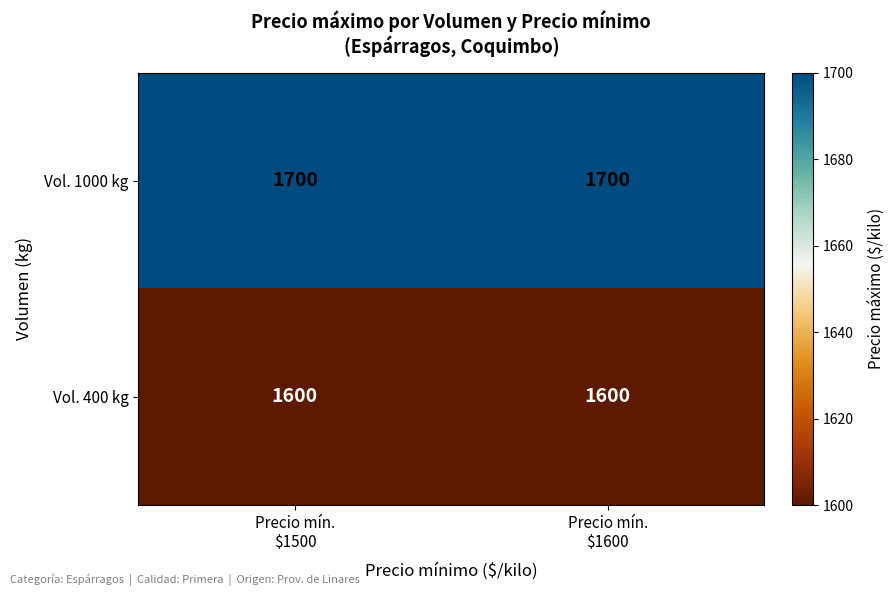

Rank the series by their average value, from highest to lowest.

Vol. 1000 kg, Vol. 400 kg